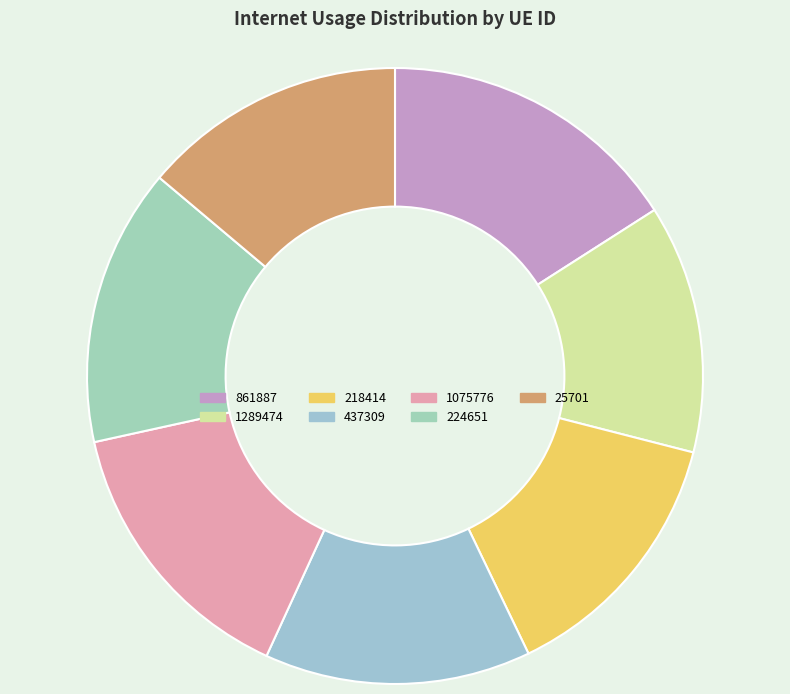

Between 1075776 and 224651, which is larger?

1075776